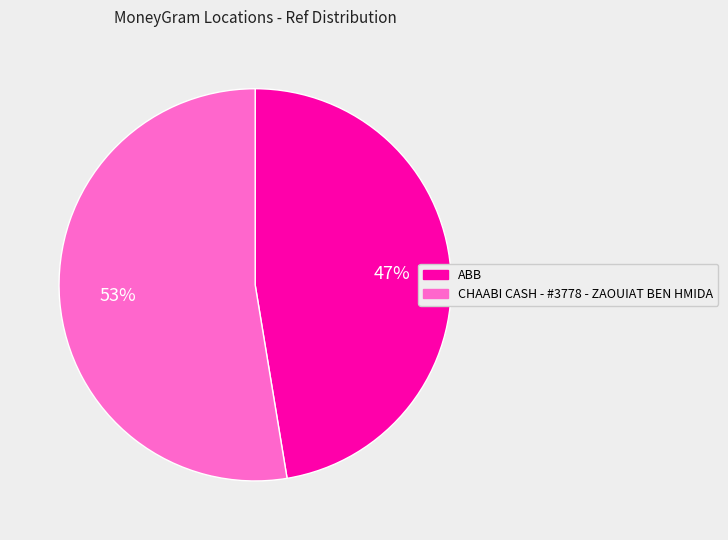

Between CHAABI CASH - #3778 - ZAOUIAT BEN HMIDA and ABB, which is larger?

CHAABI CASH - #3778 - ZAOUIAT BEN HMIDA